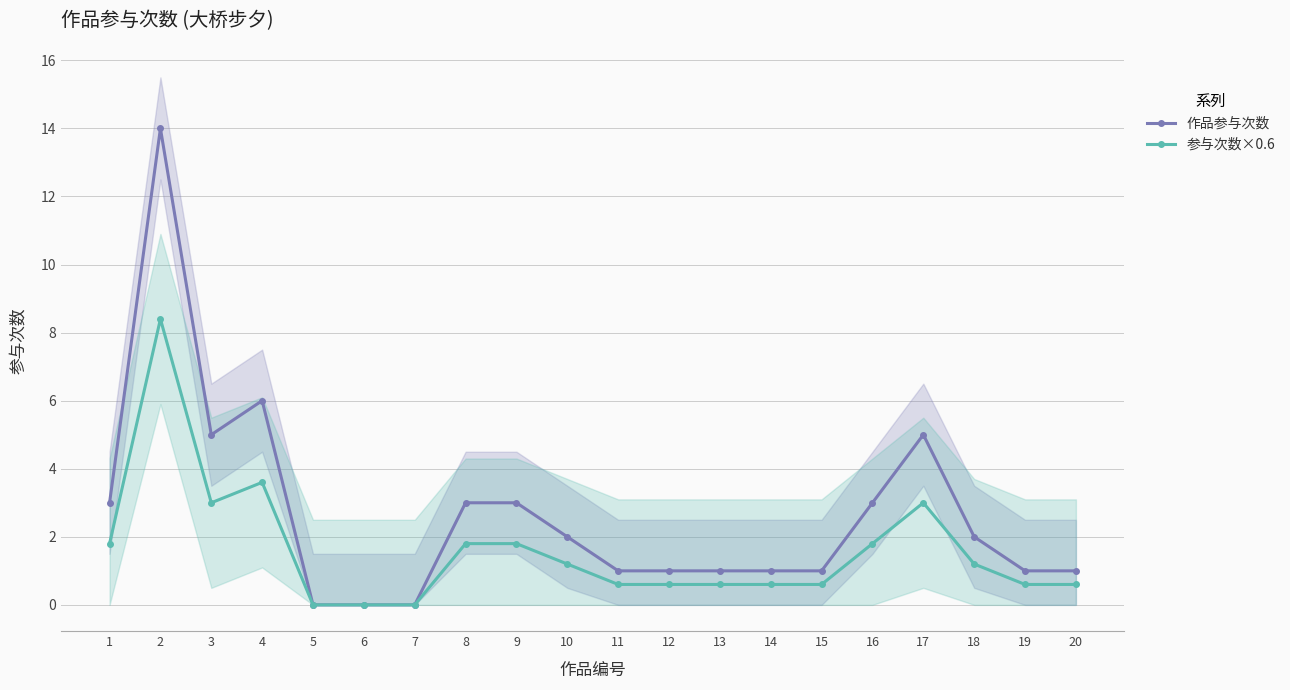

At which label is 参与次数×0.6 closest to 4?

4